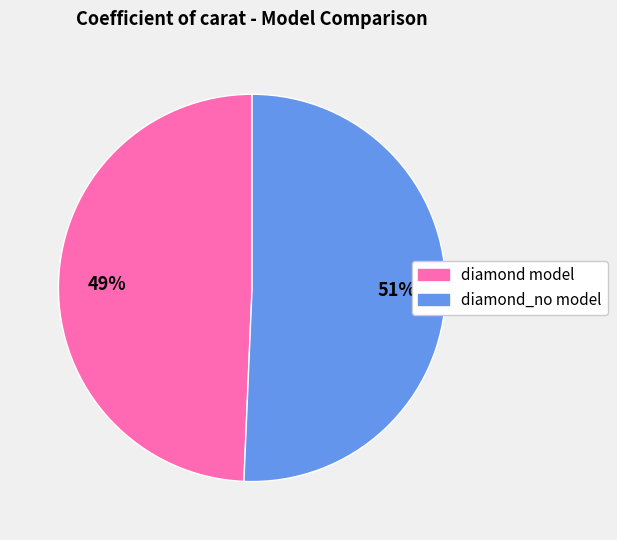

To the nearest percent, what is the average slice percentage?

50%